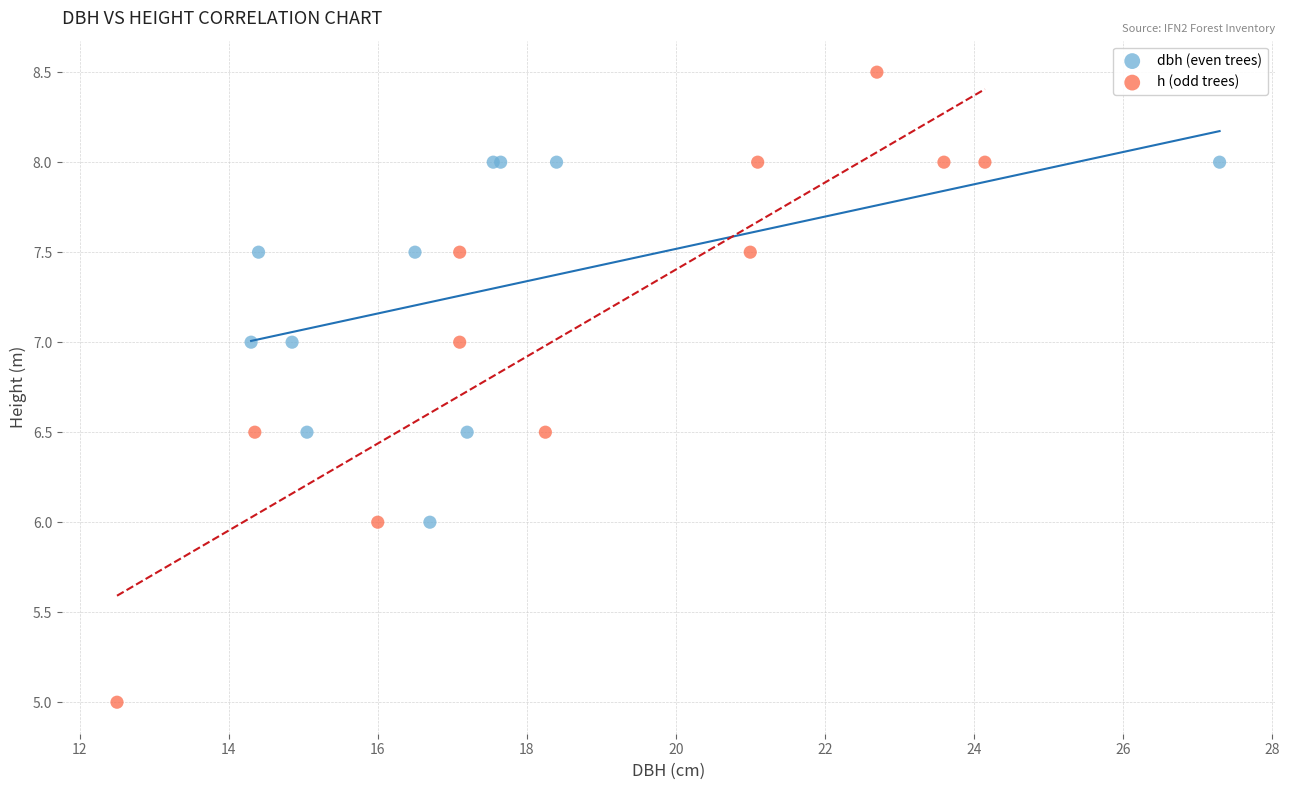

Which series reaches the maximum Y coordinate?

h (odd trees)